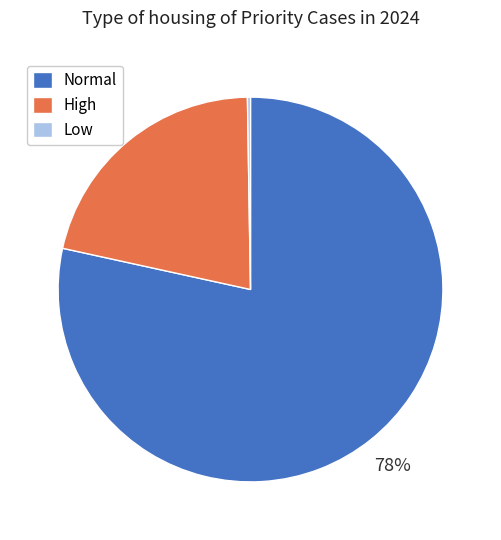

Which slice represents more than half of the pie?

Normal